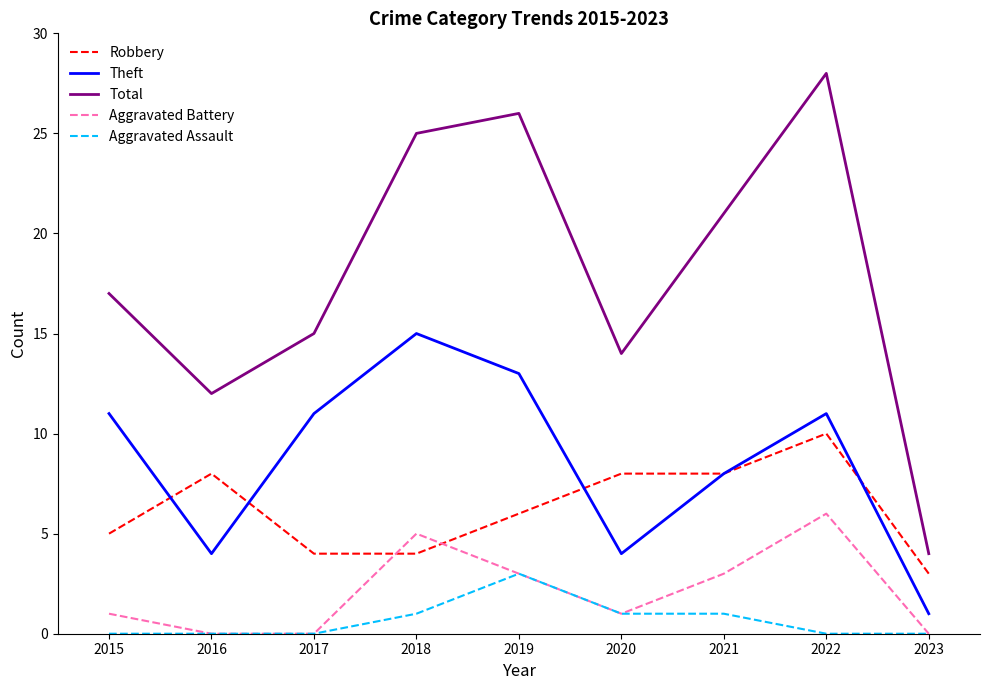

What is the approximate value of Robbery at 2018?

4